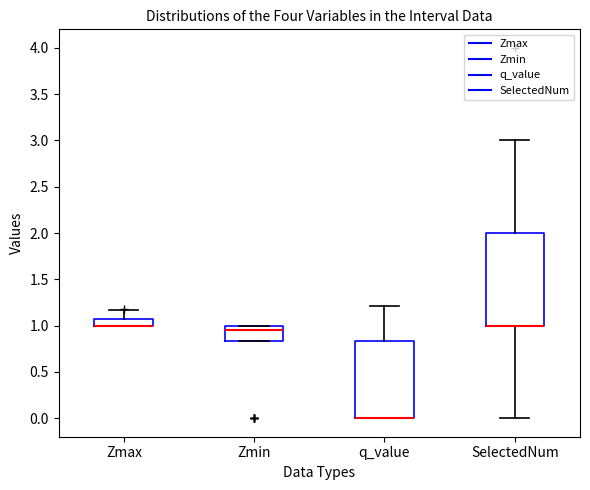

Where is the upper edge of the box for SelectedNum on the y-axis? The values are not printed on the chart, so give them approximately, as read against the axis.

2.00